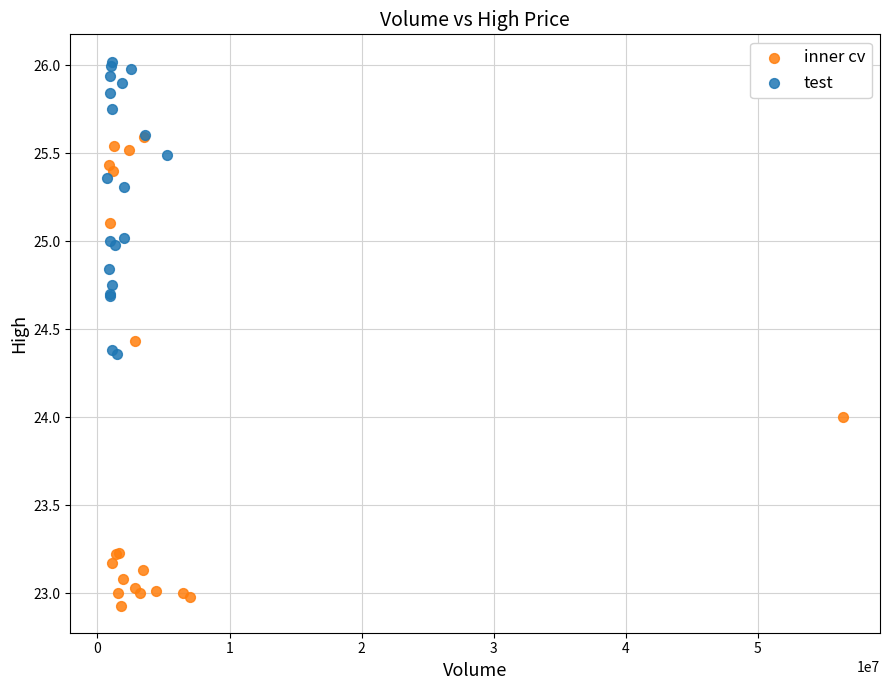

Which series reaches the maximum Y coordinate?

test